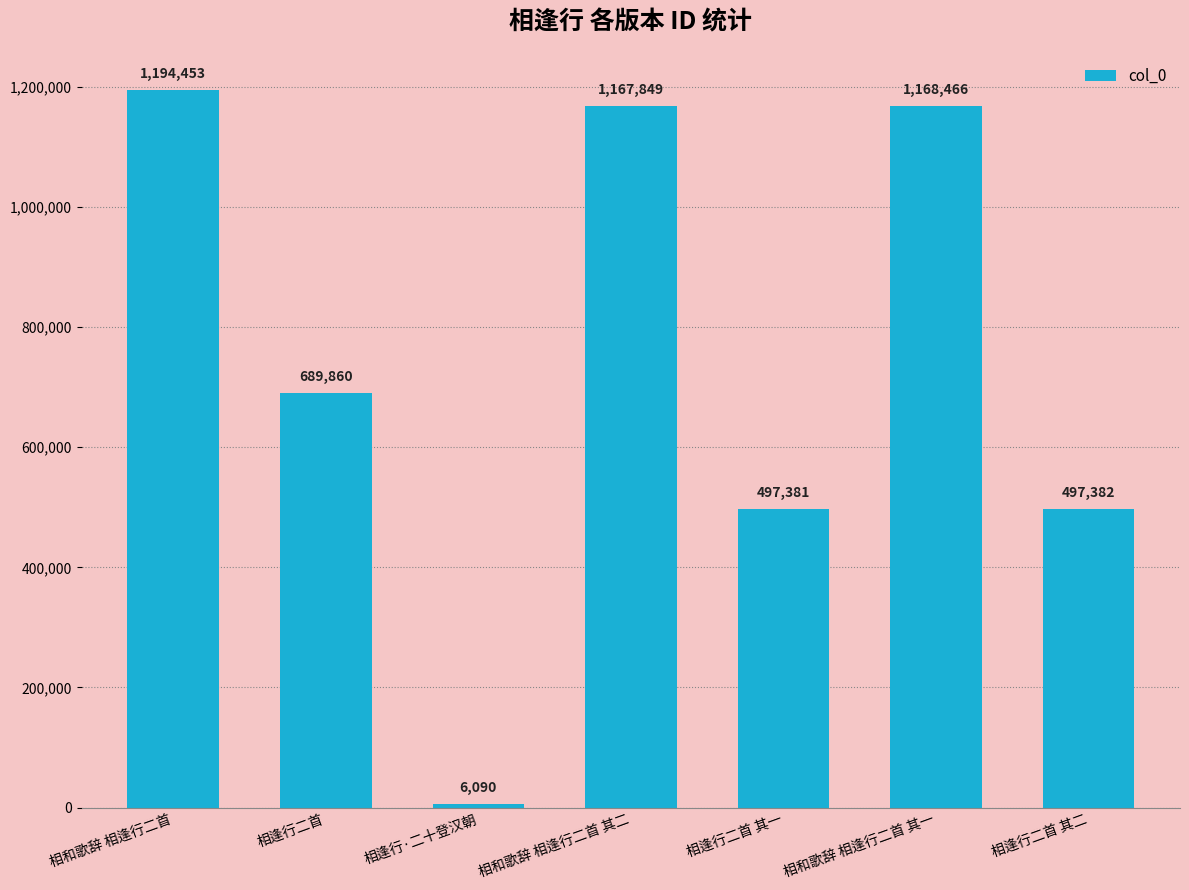

What is the minimum value shown in the chart?

6090